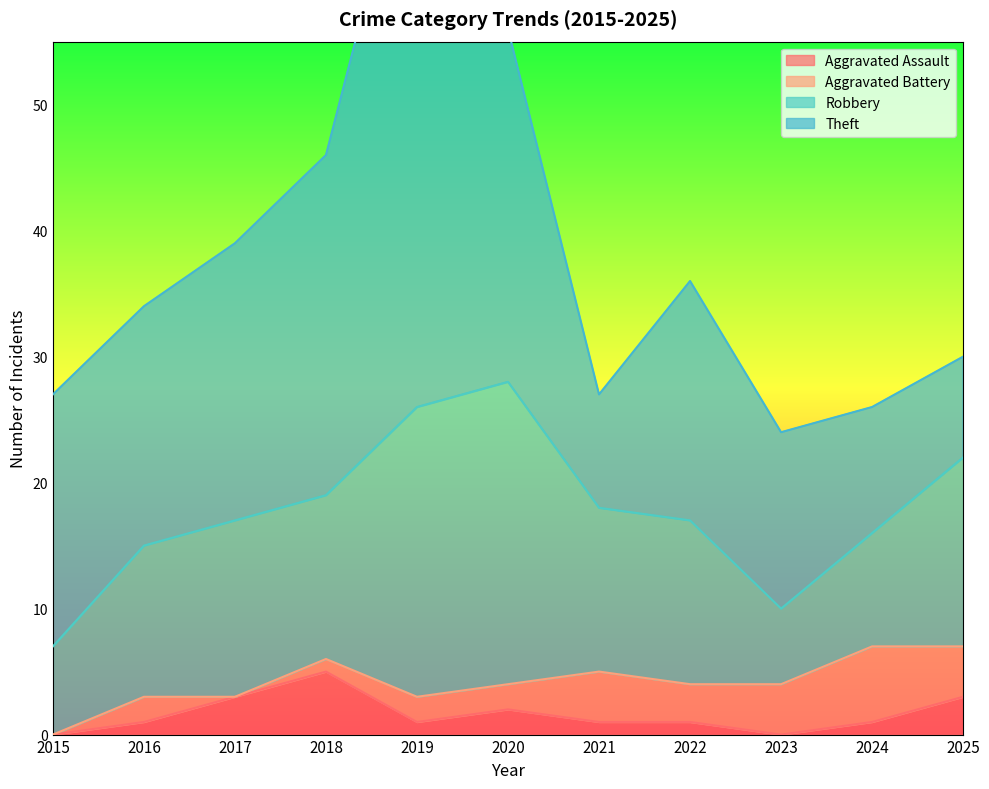

The Robbery series shows 4 at 2015. True or false?

False